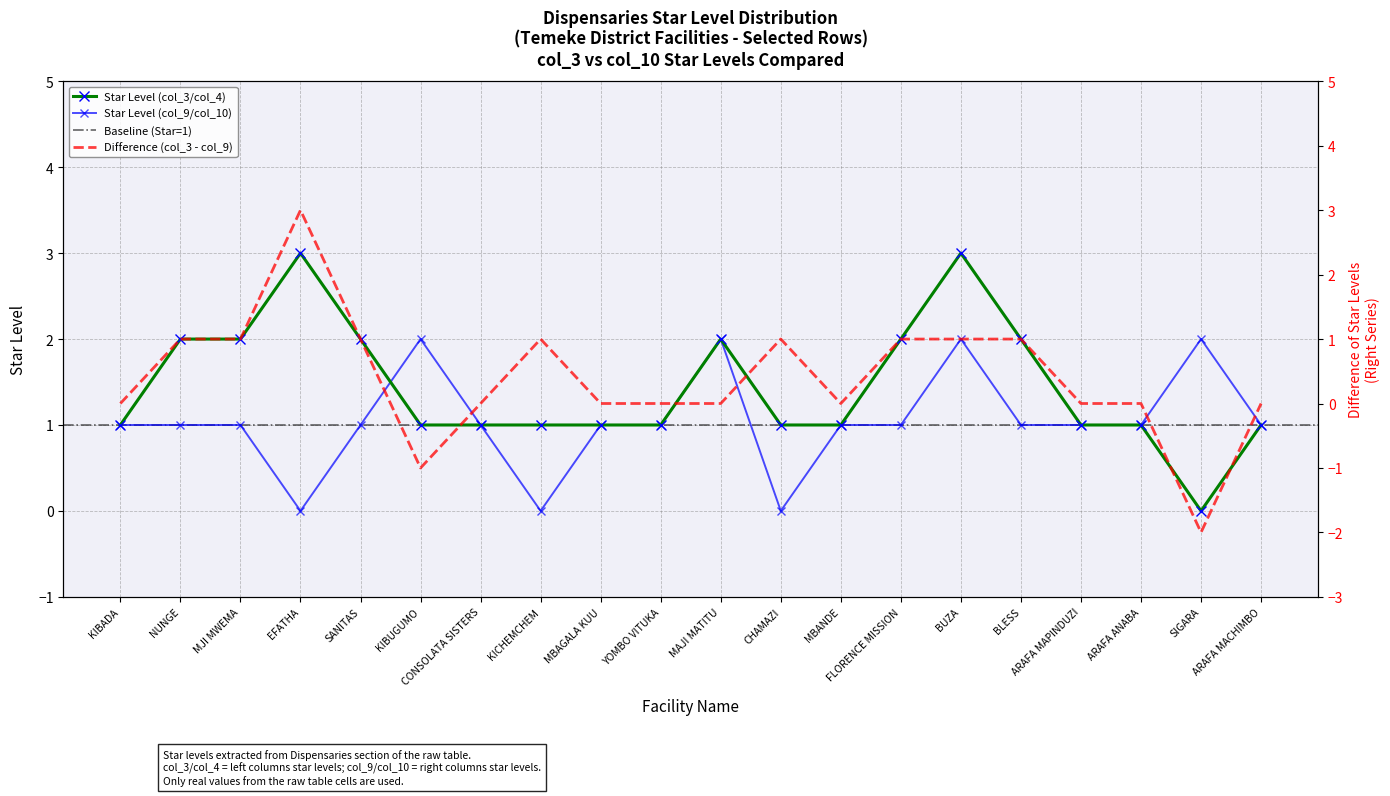

Which series has the largest total across all categories?

Star Level (col_3/col_4)